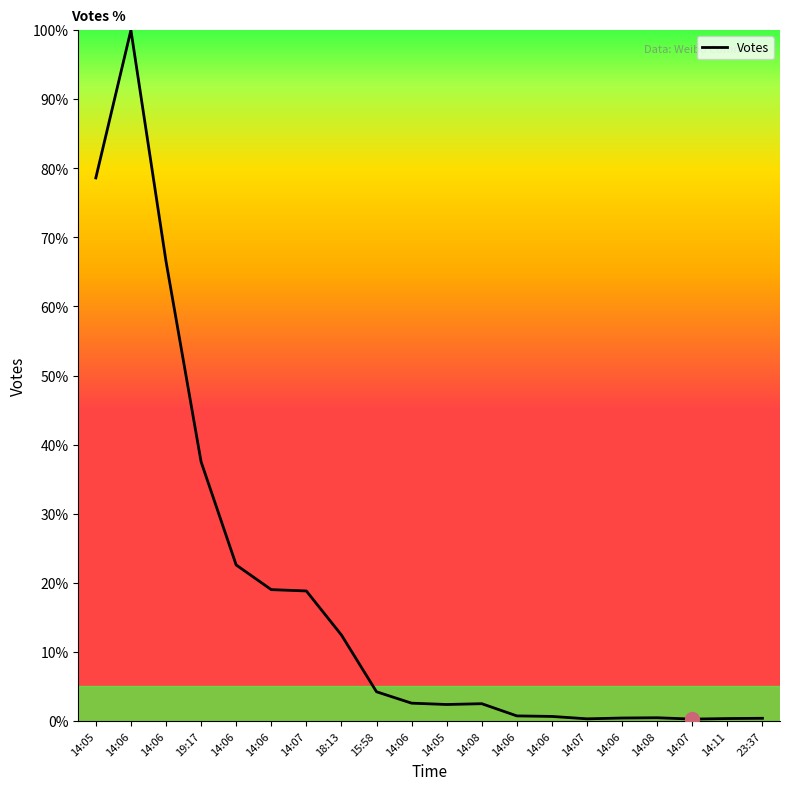

Does the chart display data point markers on the line(s)?

No